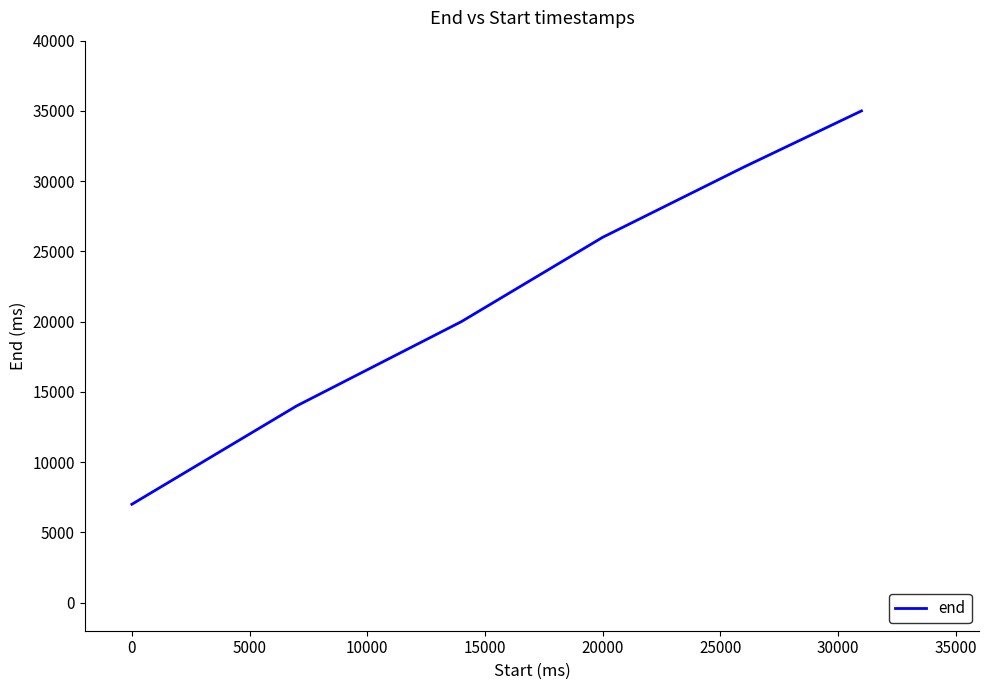

What is the maximum value shown in the chart?

35000